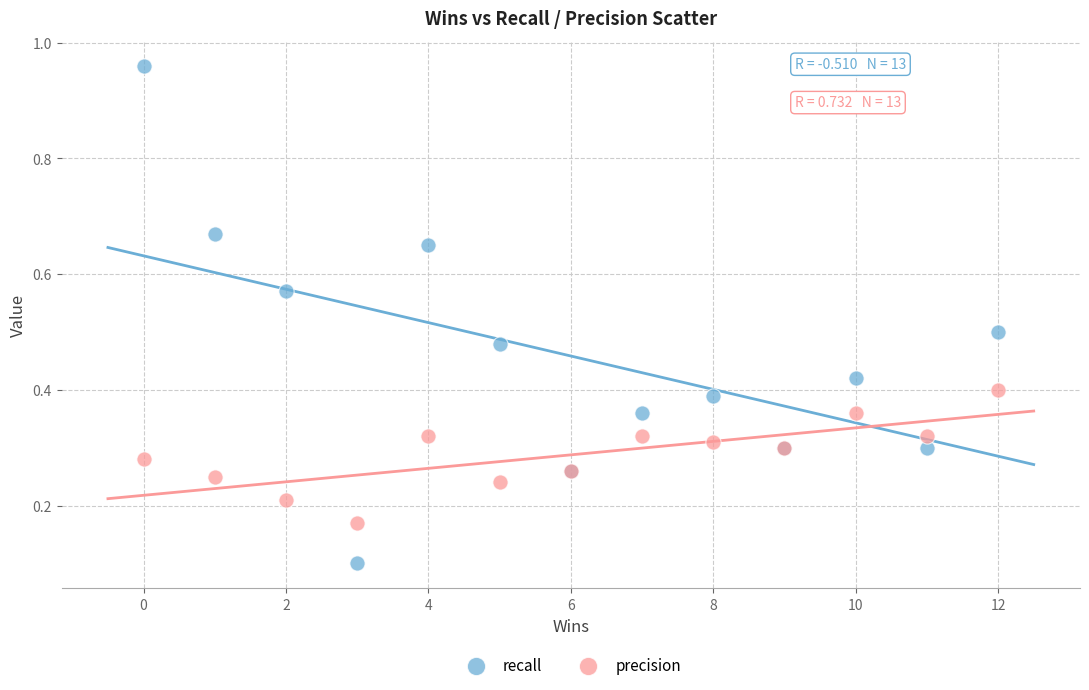

Which series has the largest Y range (max minus min)?

recall